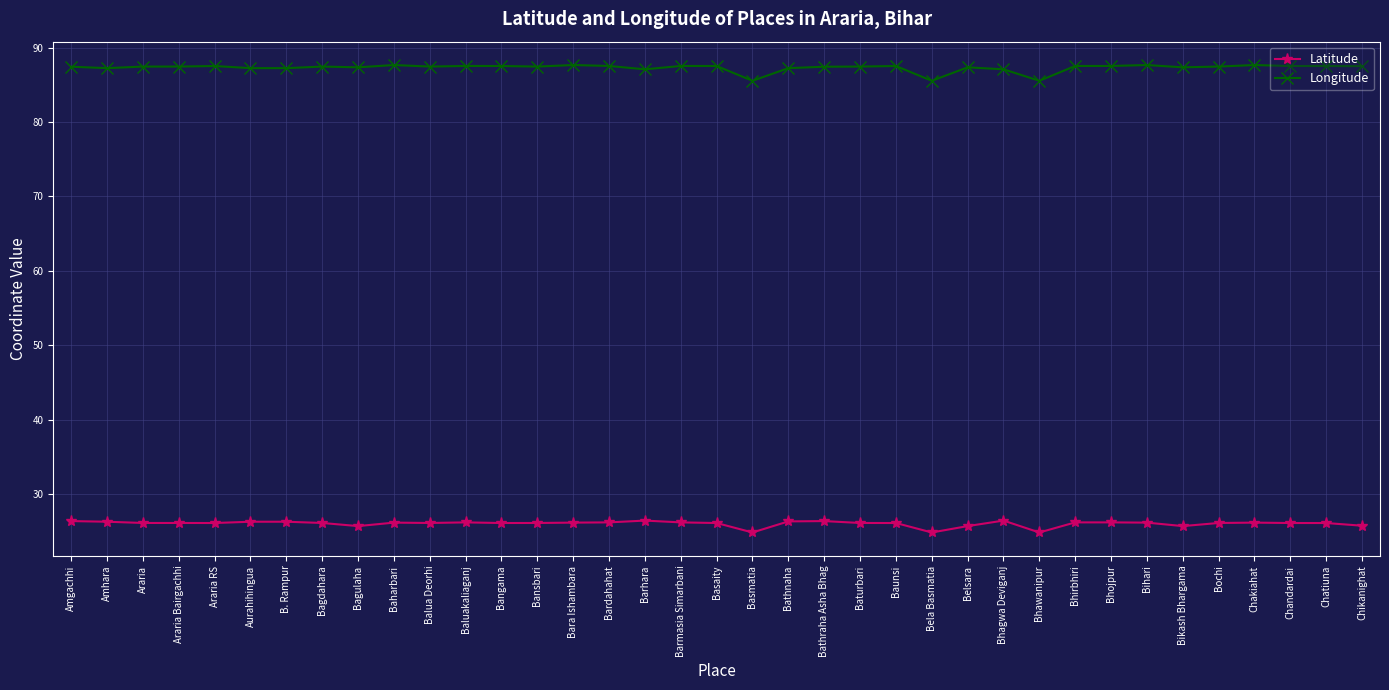

True or false: Longitude has more than 2 points higher than both neighbors.

True